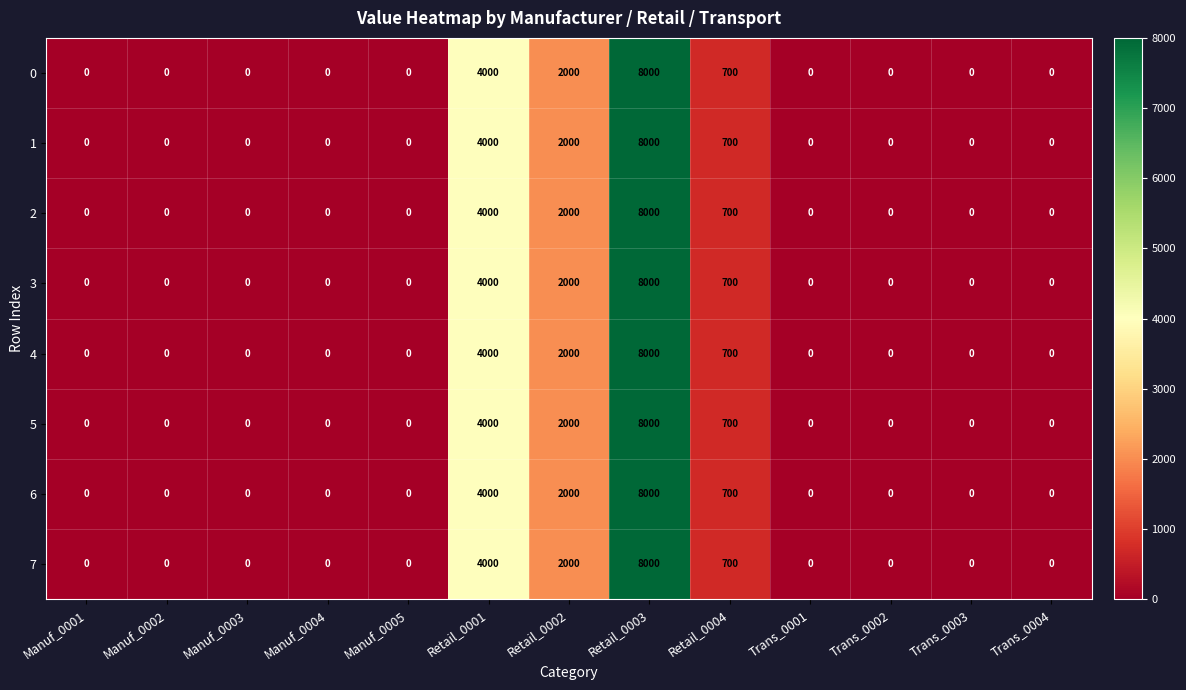

What is the sum of all 5 values?

14700